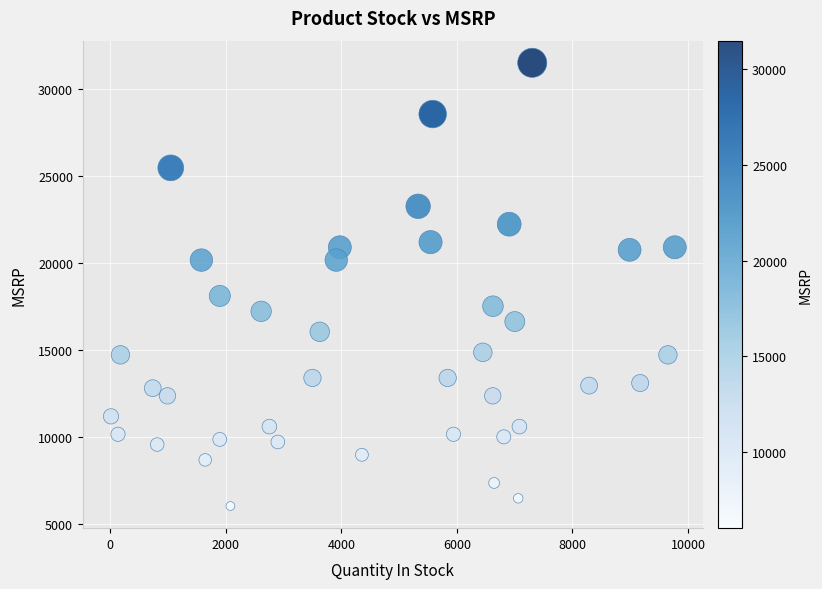

What is the range of X values (max minus min)?

9757.0